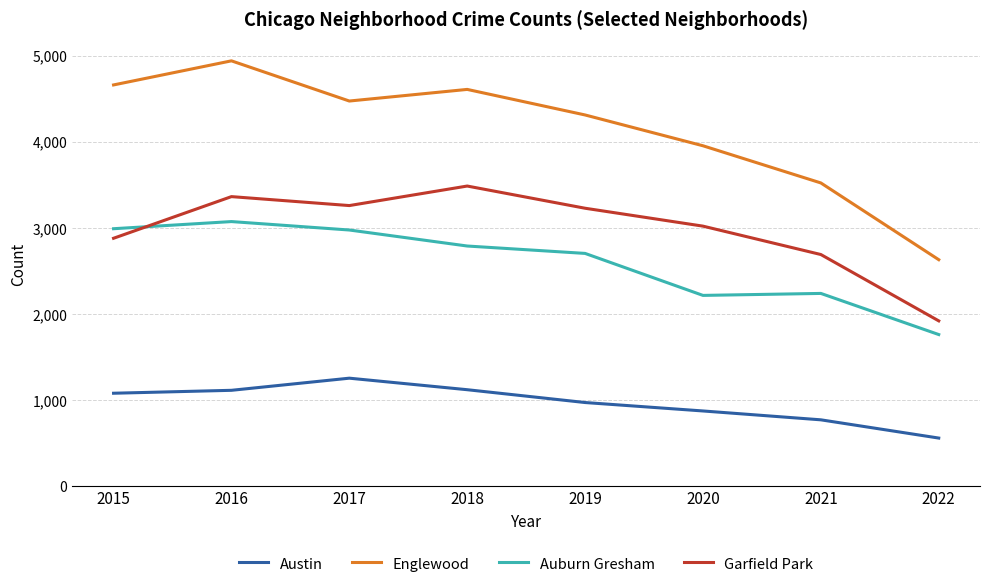

What is the sum of all Englewood values?

33087